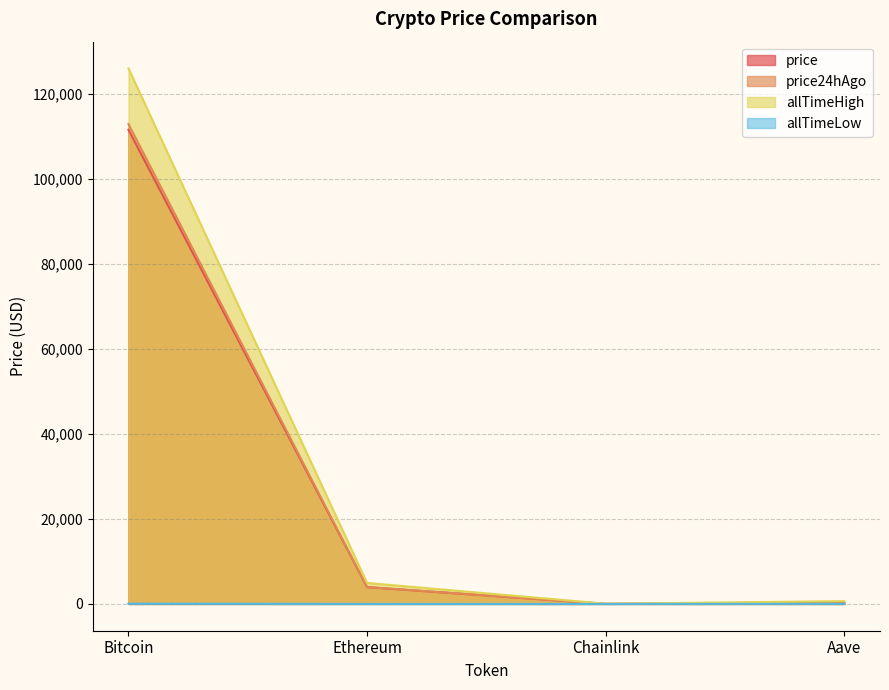

Where does the allTimeLow series first go above 26?

Bitcoin